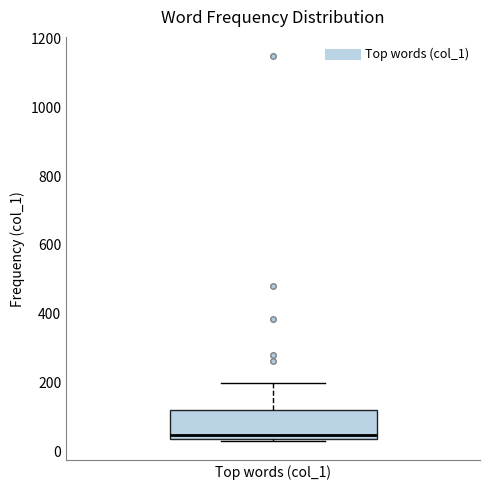

Where is the upper edge of the box for Top words (col_1) on the y-axis? The values are not printed on the chart, so give them approximately, as read against the axis.

120